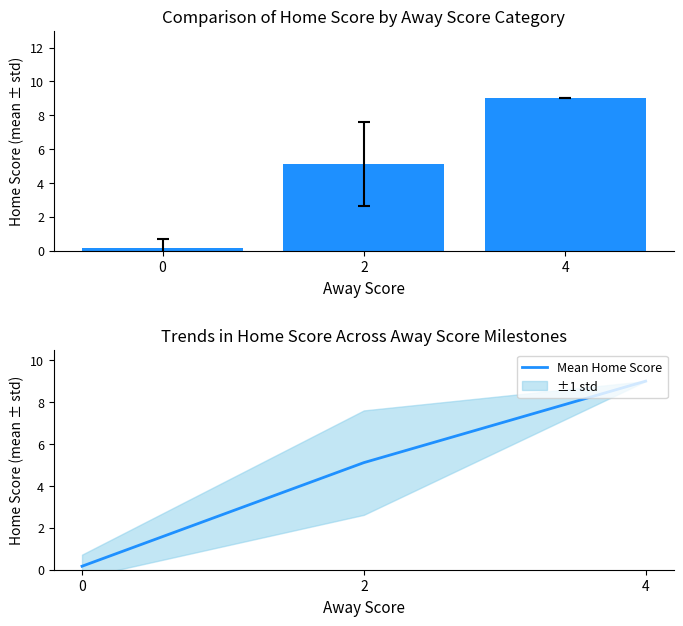

The Mean Home Score series shows 5.1 at 2. True or false?

True